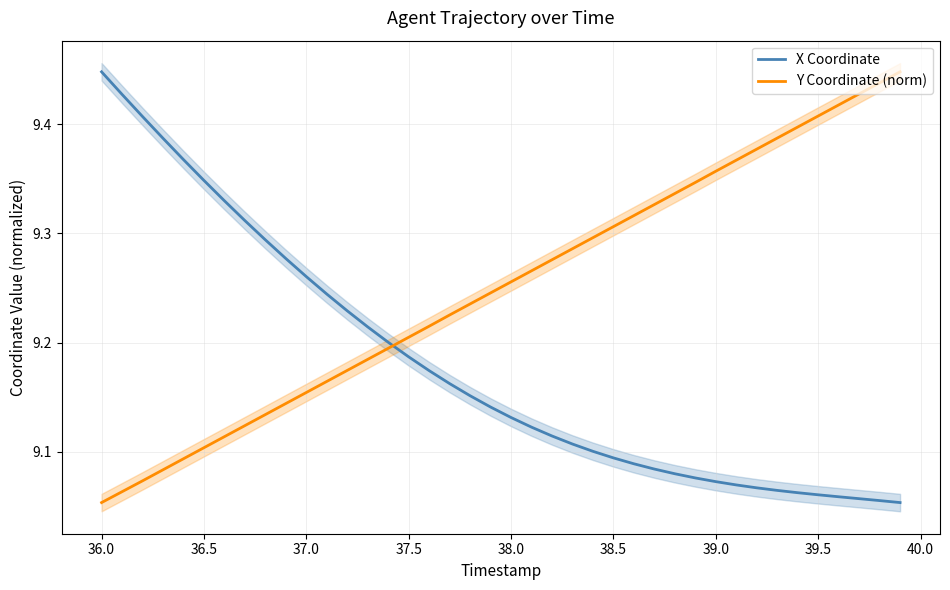

After their last crossing, which series has the higher values: X Coordinate or Y Coordinate (norm)?

Y Coordinate (norm)